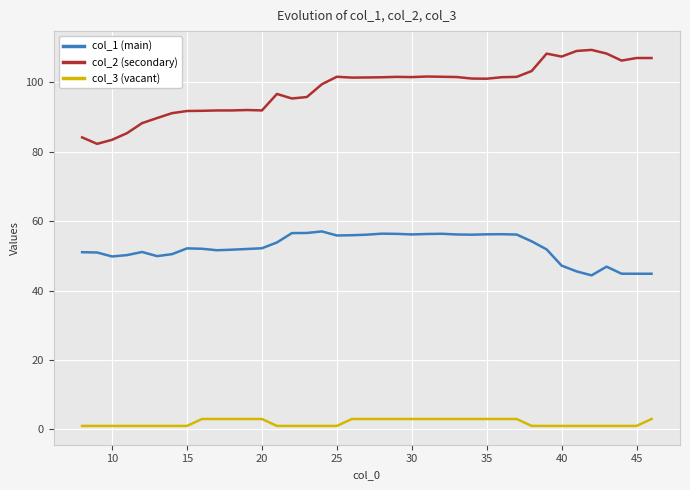

Rank the series by their maximum value, from highest to lowest.

col_2 (secondary), col_1 (main), col_3 (vacant)